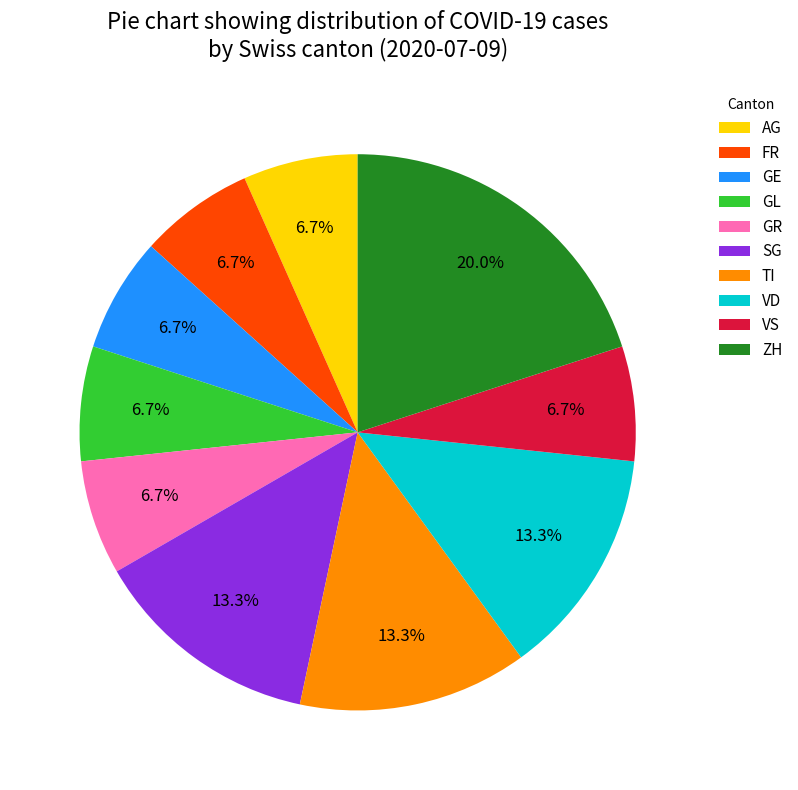

Which has a higher value, VS or SG?

SG